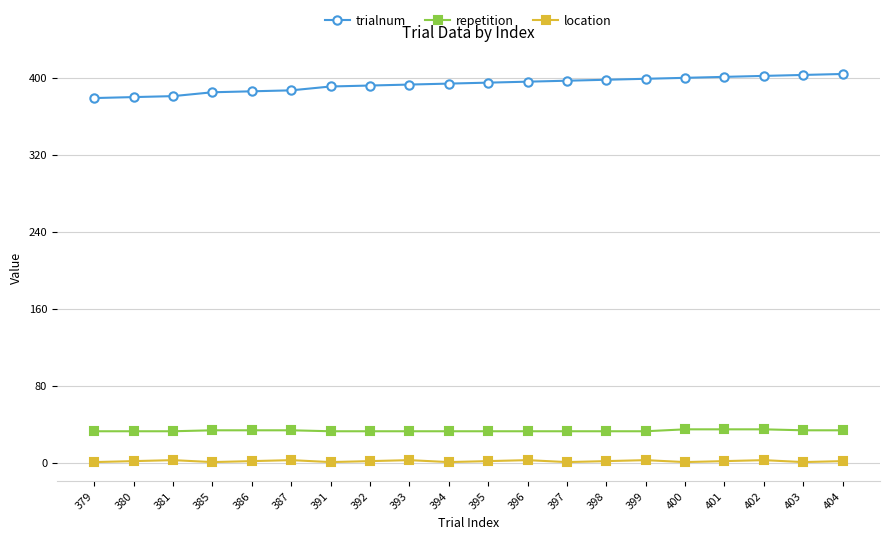

What is the value of the location point at the 8th from the left?

2